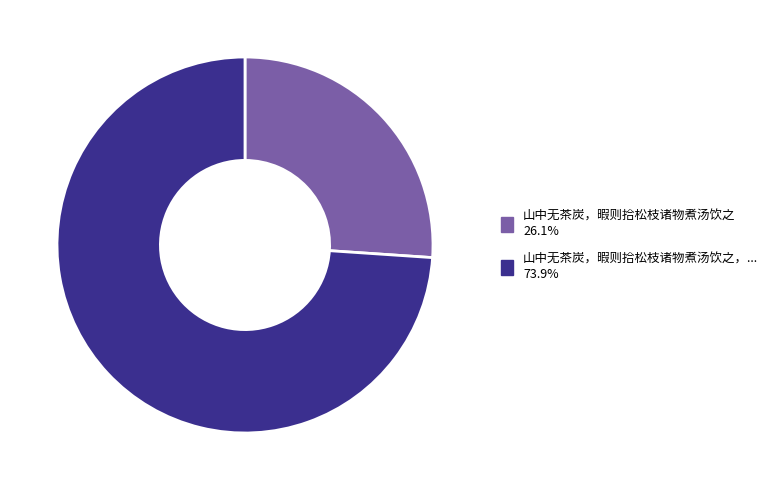

Does any single category account for the majority?

Yes